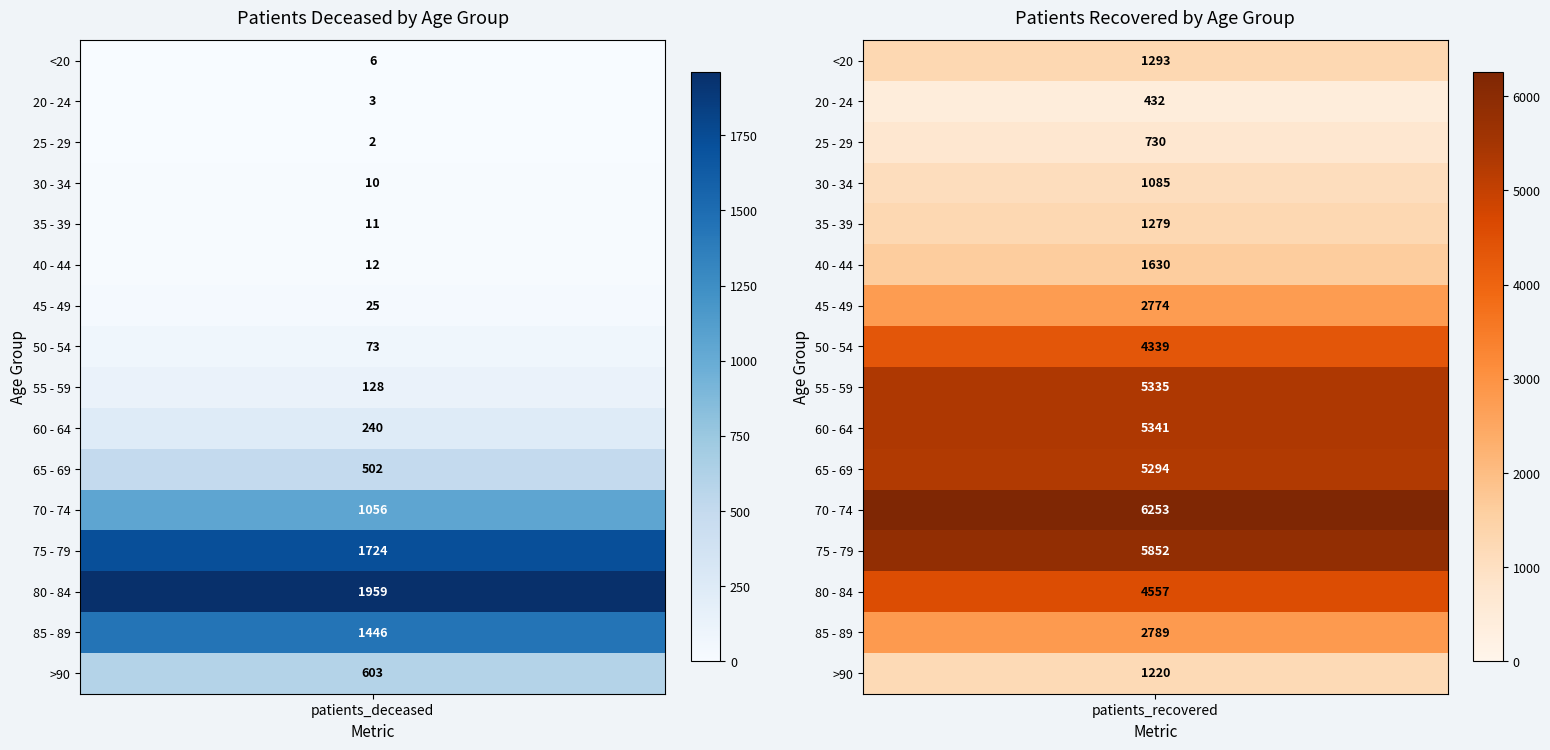

Reading left to right, what are all the values shown in this chart?

<20: 6	1293
20 - 24: 3	432
25 - 29: 2	730
30 - 34: 10	1085
35 - 39: 11	1279
40 - 44: 12	1630
45 - 49: 25	2774
50 - 54: 73	4339
55 - 59: 128	5335
60 - 64: 240	5341
65 - 69: 502	5294
70 - 74: 1056	6253
75 - 79: 1724	5852
80 - 84: 1959	4557
85 - 89: 1446	2789
>90: 603	1220